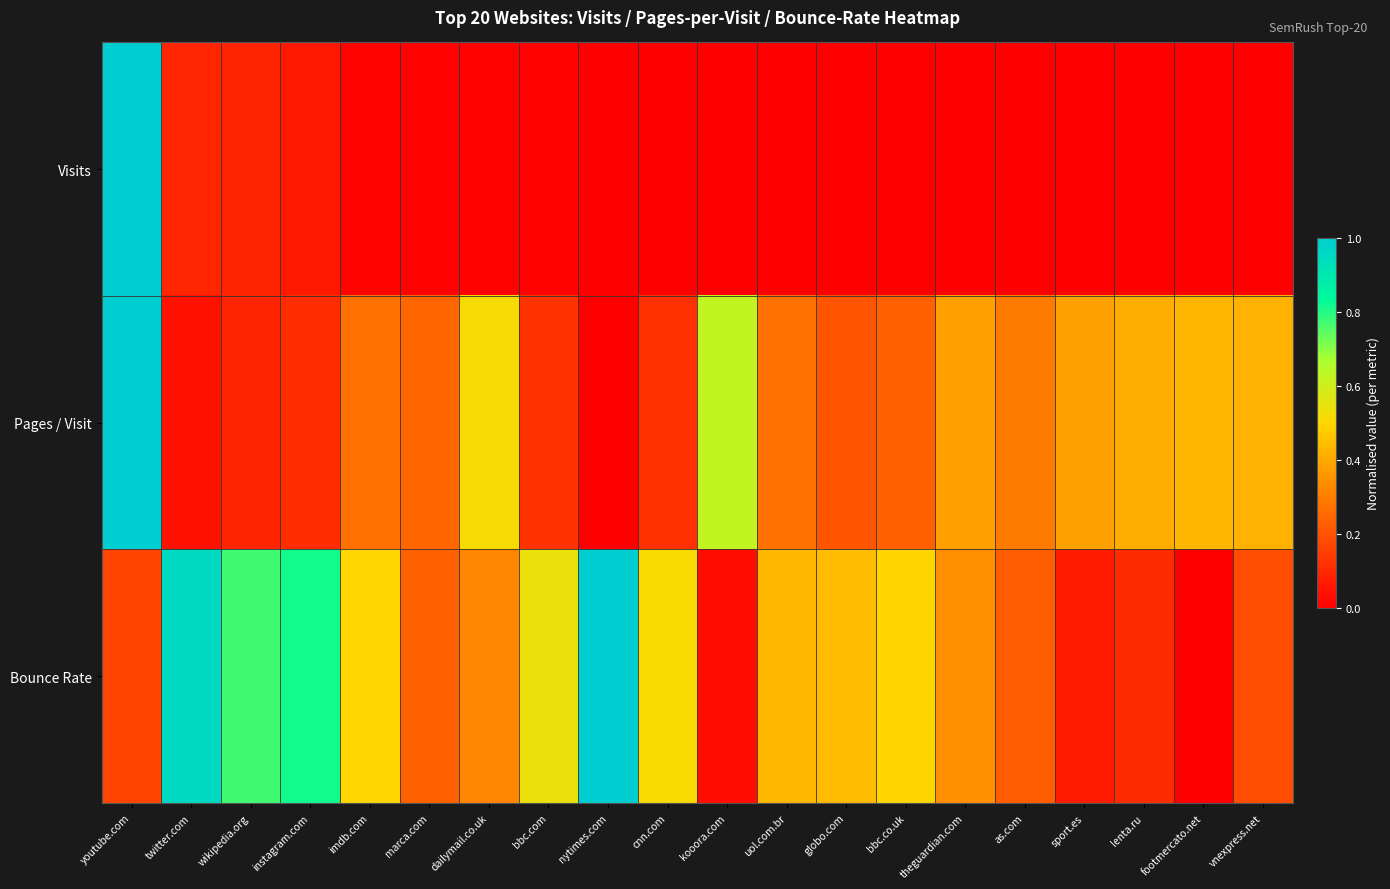

Which series has the widest spread of values?

Visits